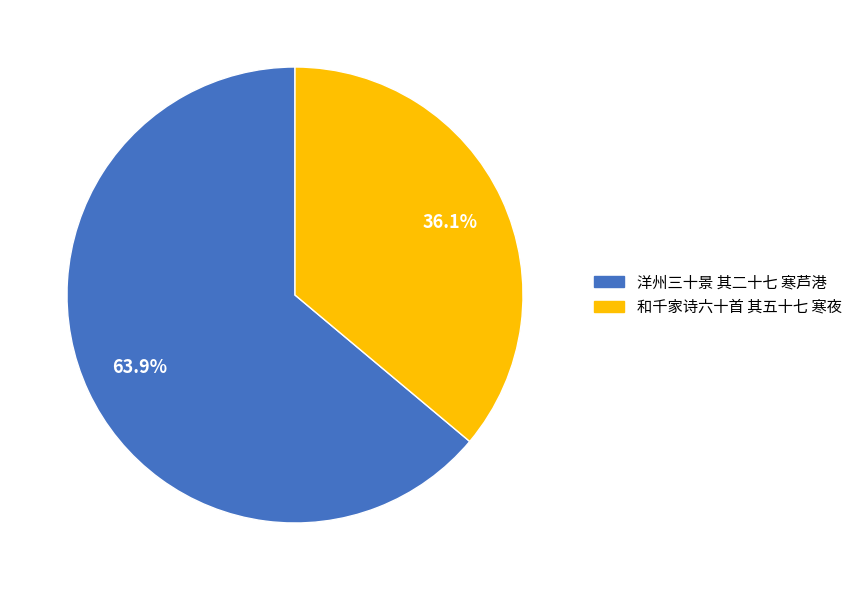

Is it true that 和千家诗六十首 其五十七 寒夜 is 47% of the pie?

False